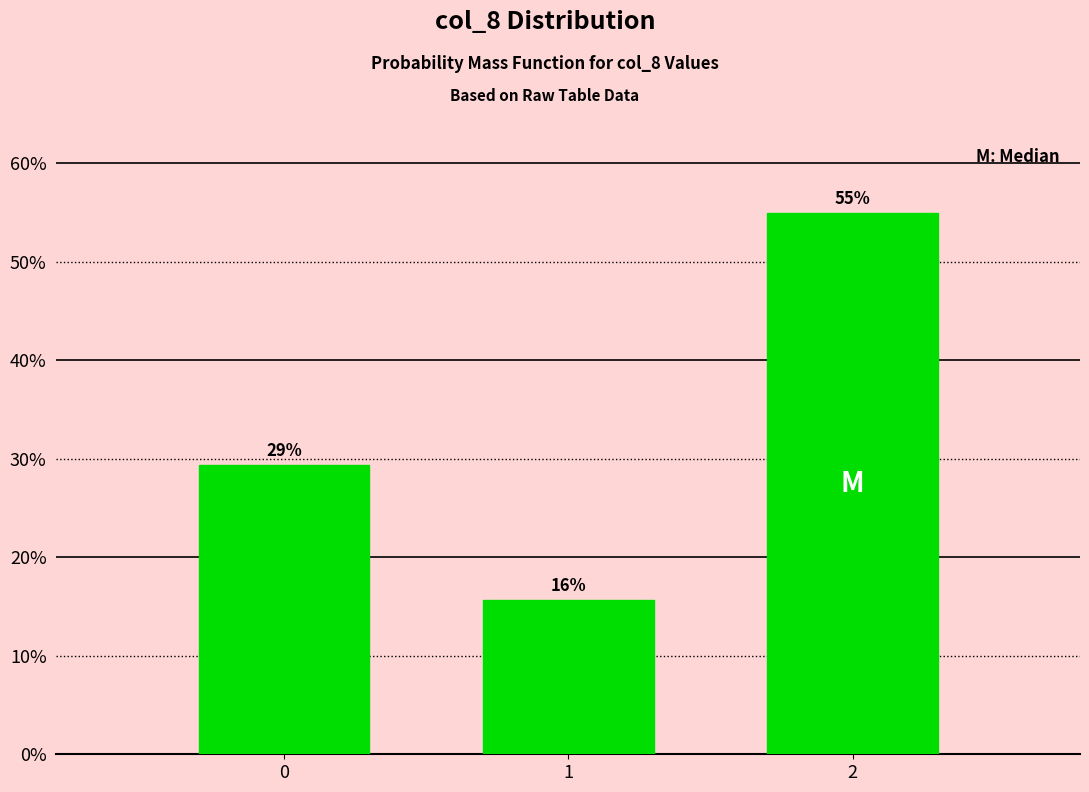

Does the chart contain any negative values?

No